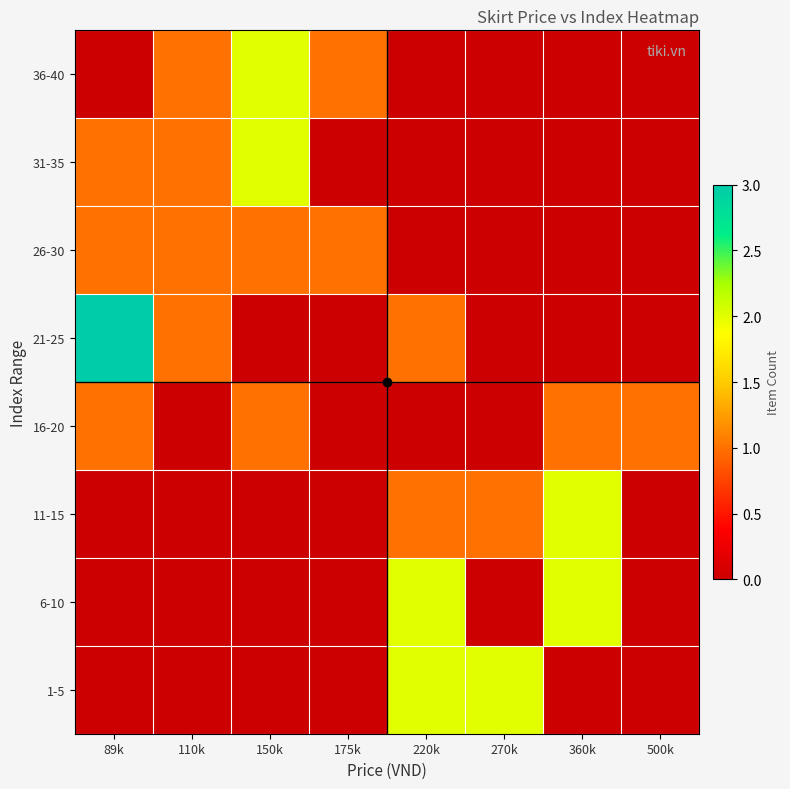

What is the total value across all series at 110k?

4